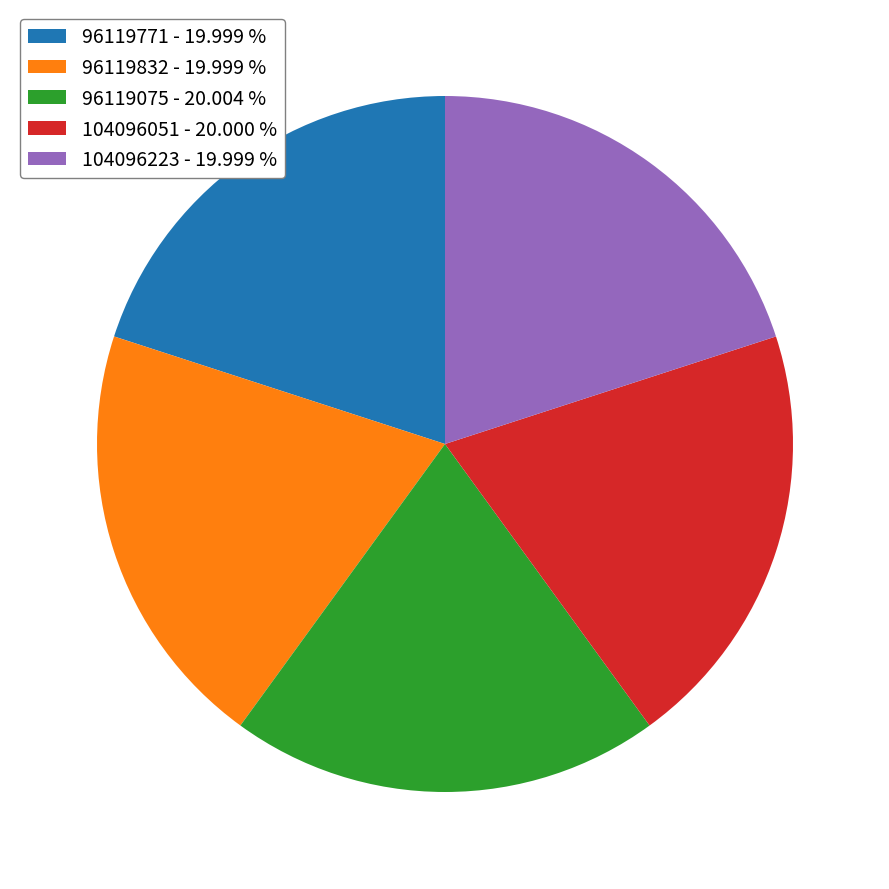

True or false: 96119771 accounts for 14% of the total.

False